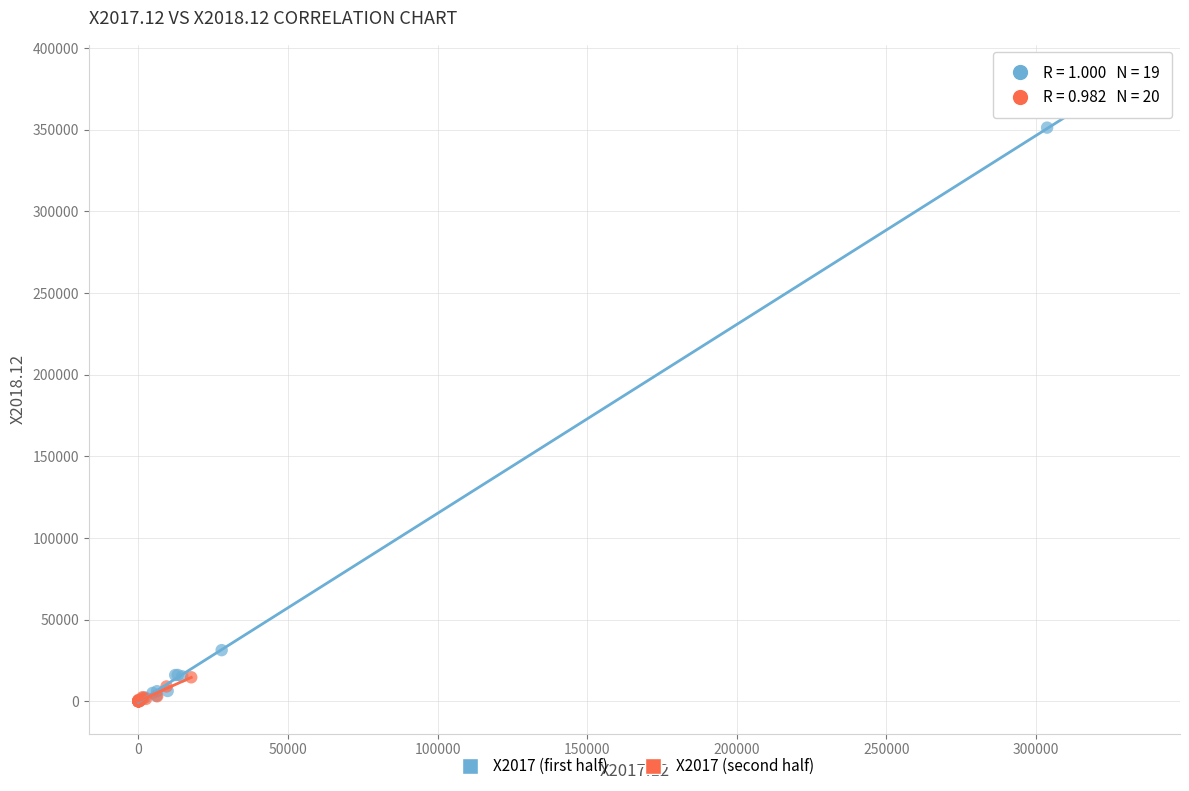

What are all the series names shown in the legend?

X2017 (first half), X2017 (second half)